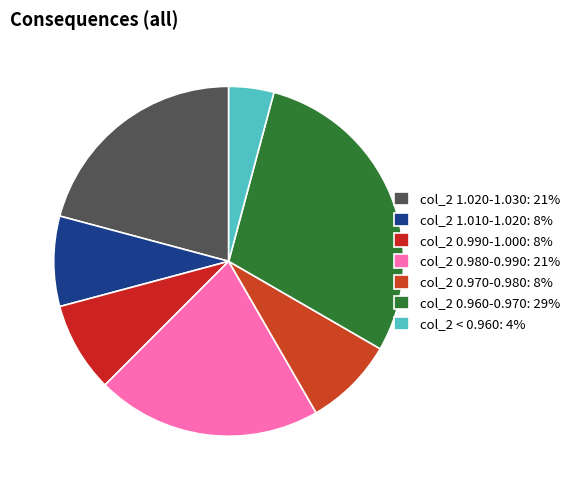

What is the smallest slice in the pie chart?

col_2 < 0.960: 4%